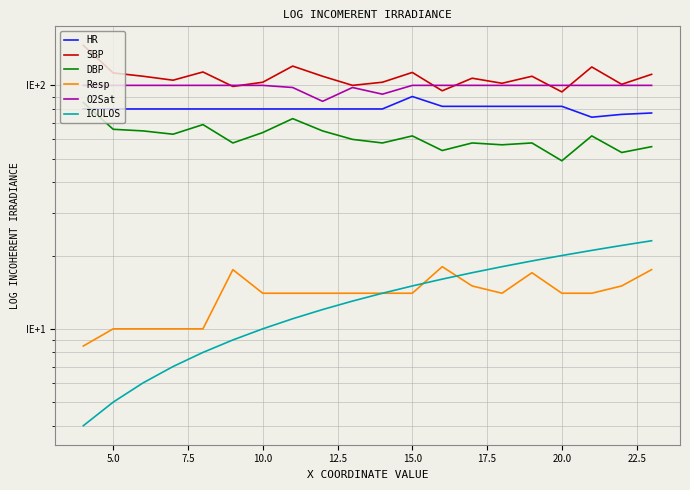

What is the maximum value for ICULOS?

23.0